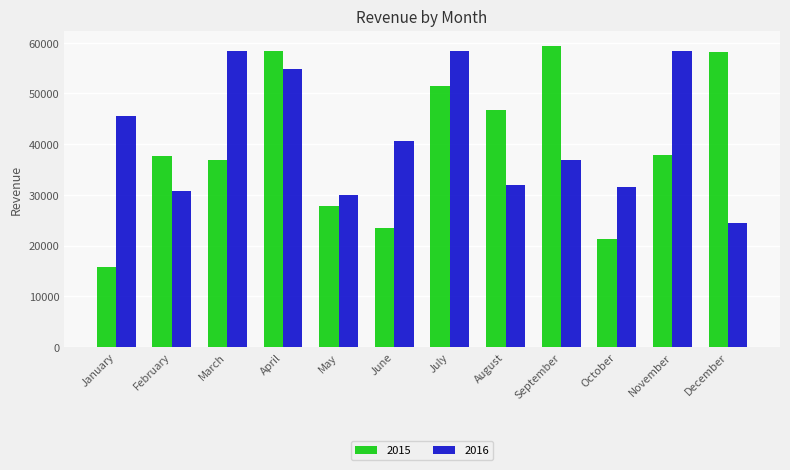

Which label corresponds to the smallest value in the chart?

January